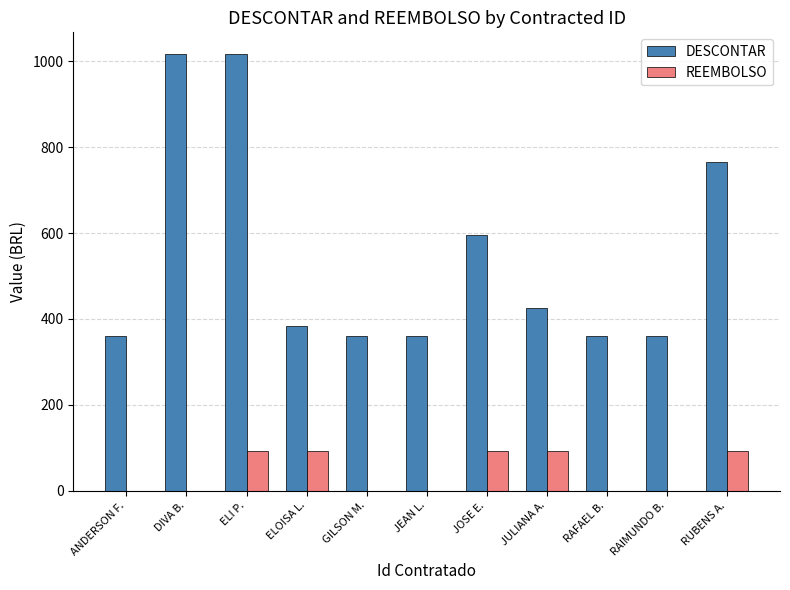

Reading left to right, extract all data points from this chart.

DESCONTAR: ANDERSON F.=359.5	DIVA B.=1017.0	ELI P.=1017.0	ELOISA L.=382.6	GILSON M.=359.5	JEAN L.=359.5	JOSE E.=595.1	JULIANA A.=425.1	RAFAEL B.=359.5	RAIMUNDO B.=359.5	RUBENS A.=765.2
REEMBOLSO: ANDERSON F.=0.0	DIVA B.=0.0	ELI P.=91.5	ELOISA L.=91.5	GILSON M.=0.0	JEAN L.=0.0	JOSE E.=91.5	JULIANA A.=91.5	RAFAEL B.=0.0	RAIMUNDO B.=0.0	RUBENS A.=91.5